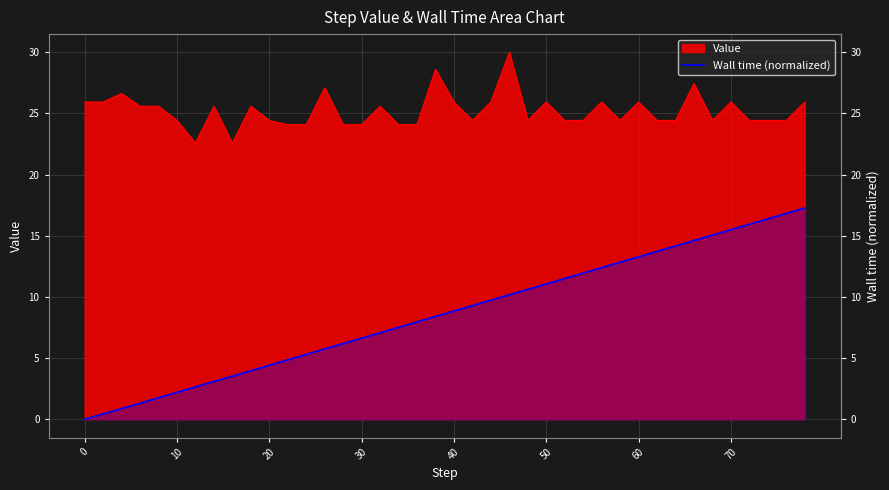

True or false: the data has more than 0 interior local peaks.

False